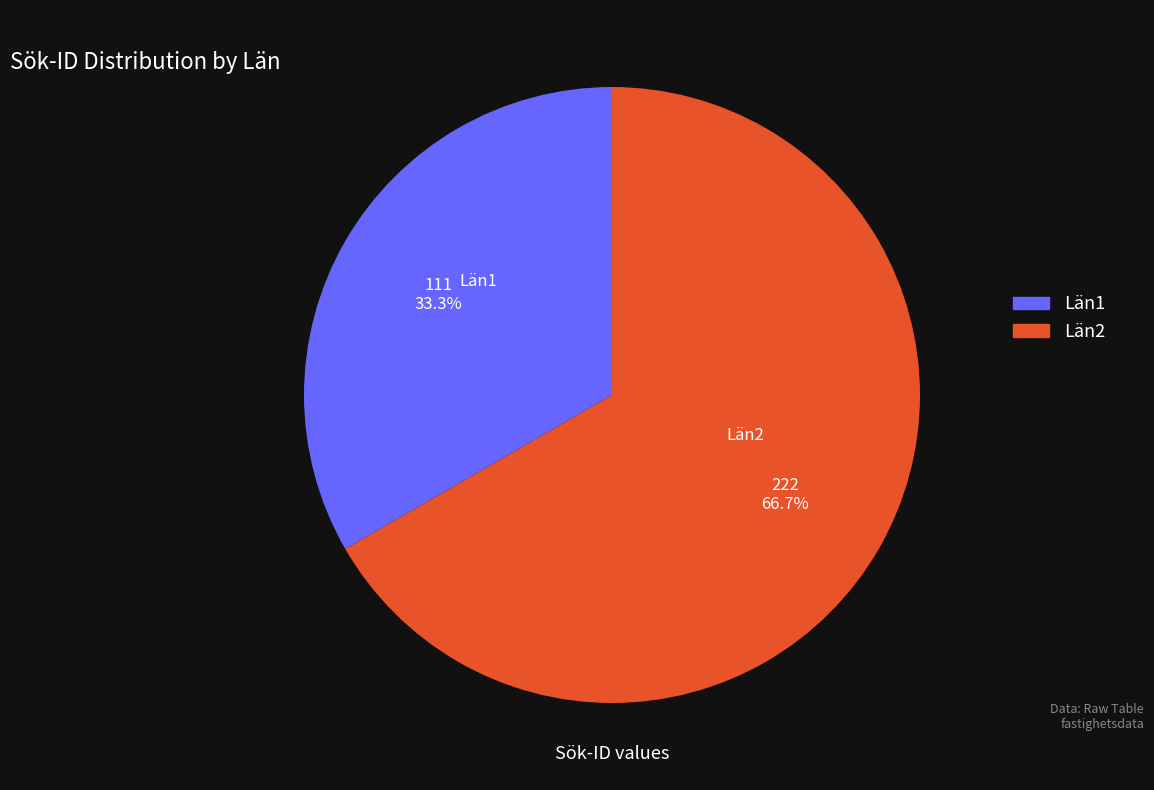

Is it true that Län2 is 67% of the pie?

True